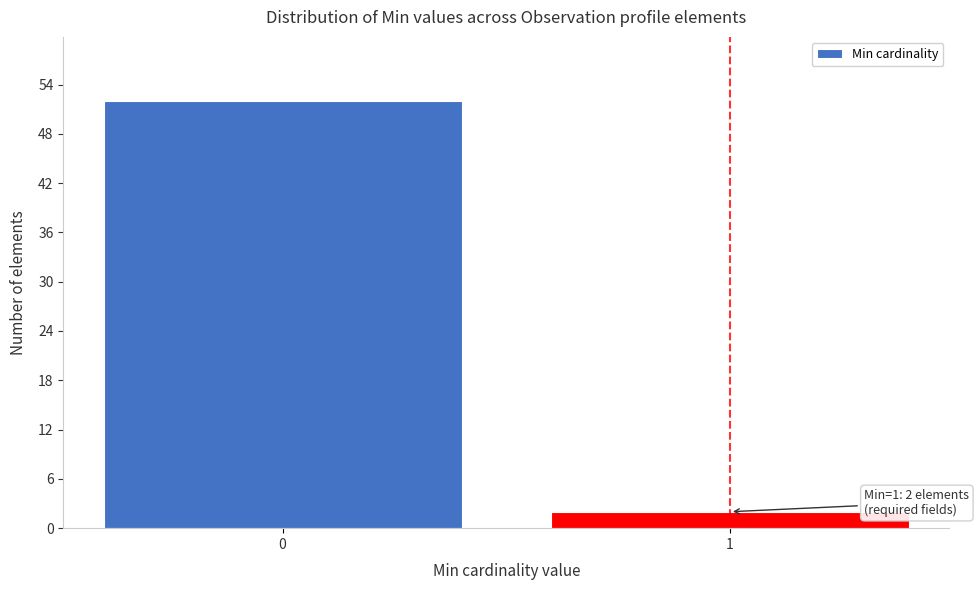

Reading left to right, extract all data points from this chart.

0=52	1=2